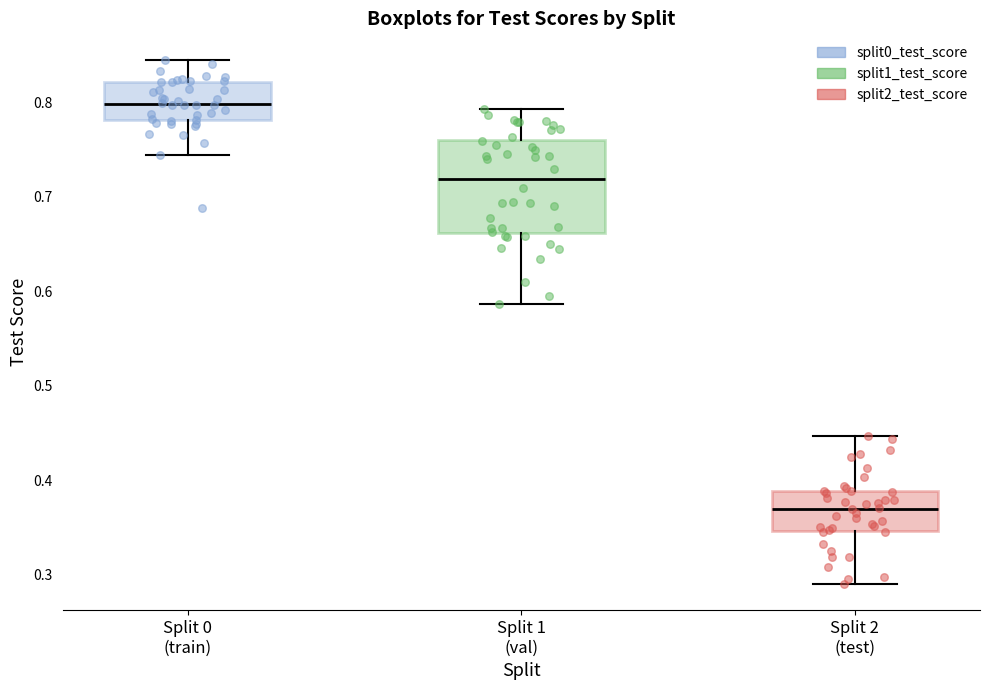

Reading left to right, transcribe this box plot: for each box, give where its median line is, the range the box spans, and where its two whiskers end, as read against the y-axis. The values are not printed on the chart, so give them approximately, as read against the axis.

Split 0 (train): median 0.80, box 0.78 to 0.82, whiskers 0.74 to 0.85
Split 1 (val): median 0.72, box 0.66 to 0.76, whiskers 0.59 to 0.79
Split 2 (test): median 0.37, box 0.35 to 0.39, whiskers 0.29 to 0.45